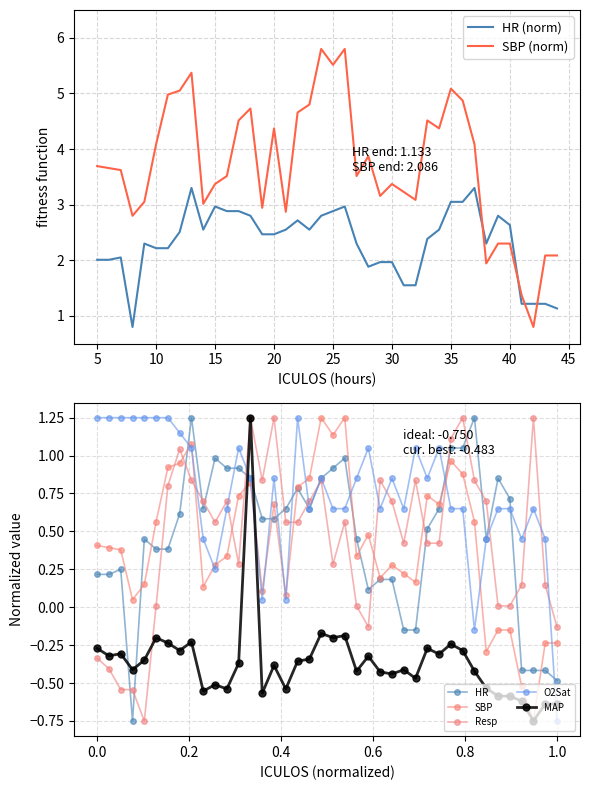

True or false: HR (norm) and SBP (norm) cross at least once.

True